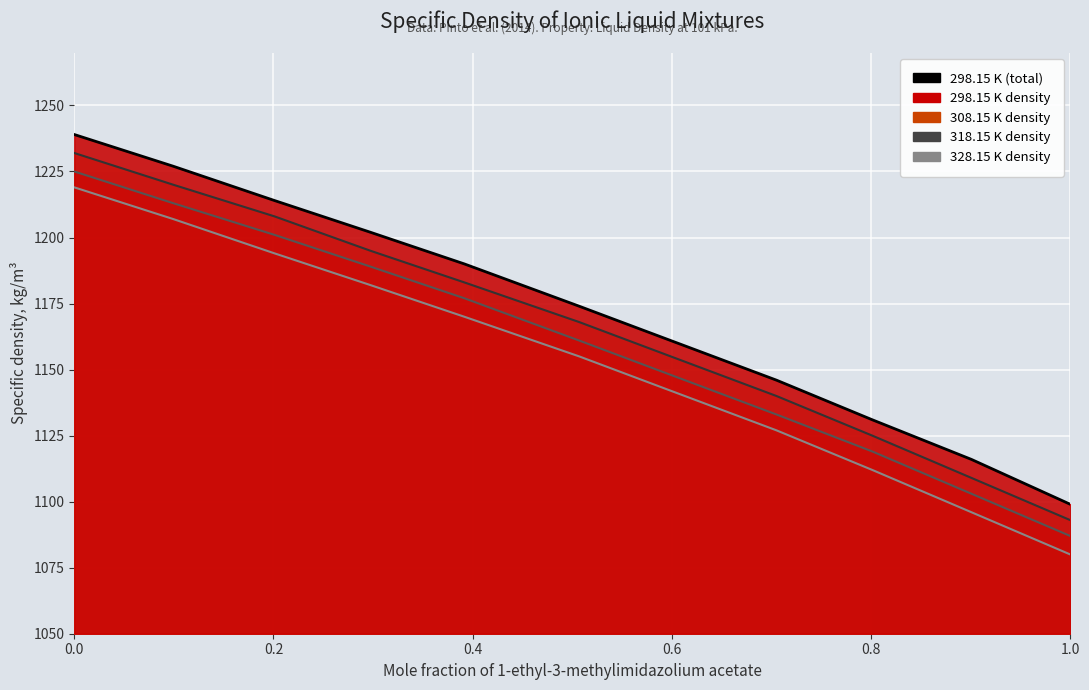

Is it true that the value at 0.0 is 1239?

True